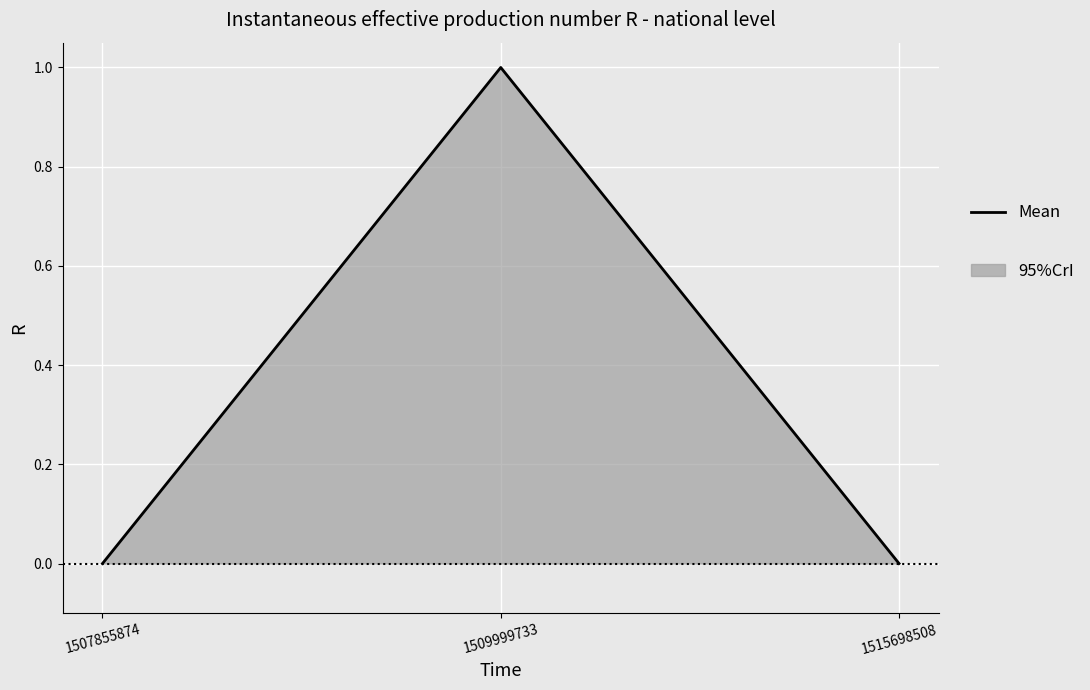

What is the greatest value displayed?

1